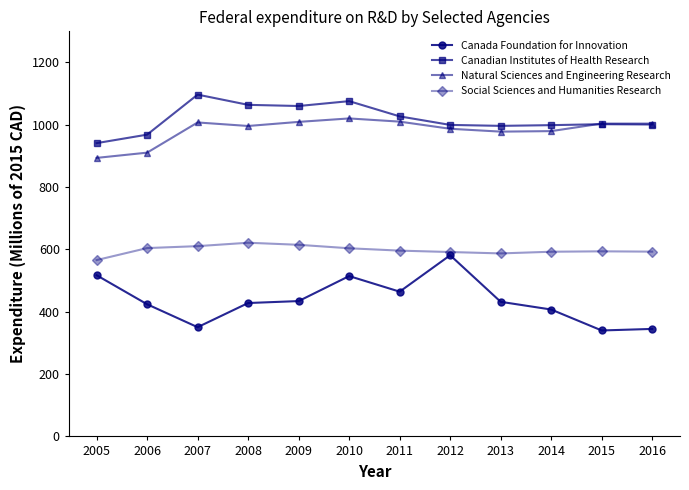

At which category does Natural Sciences and Engineering Research reach its first local peak?

2007